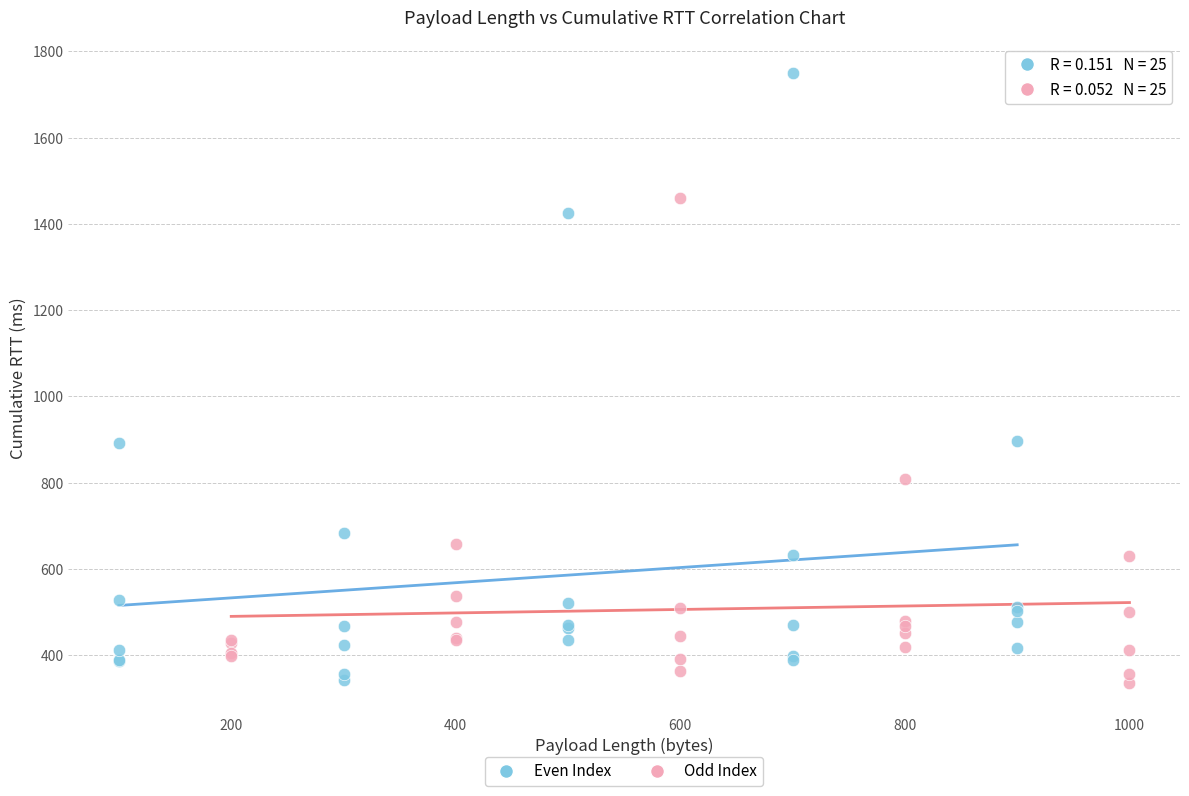

Which series has the largest Y range (max minus min)?

Even Index